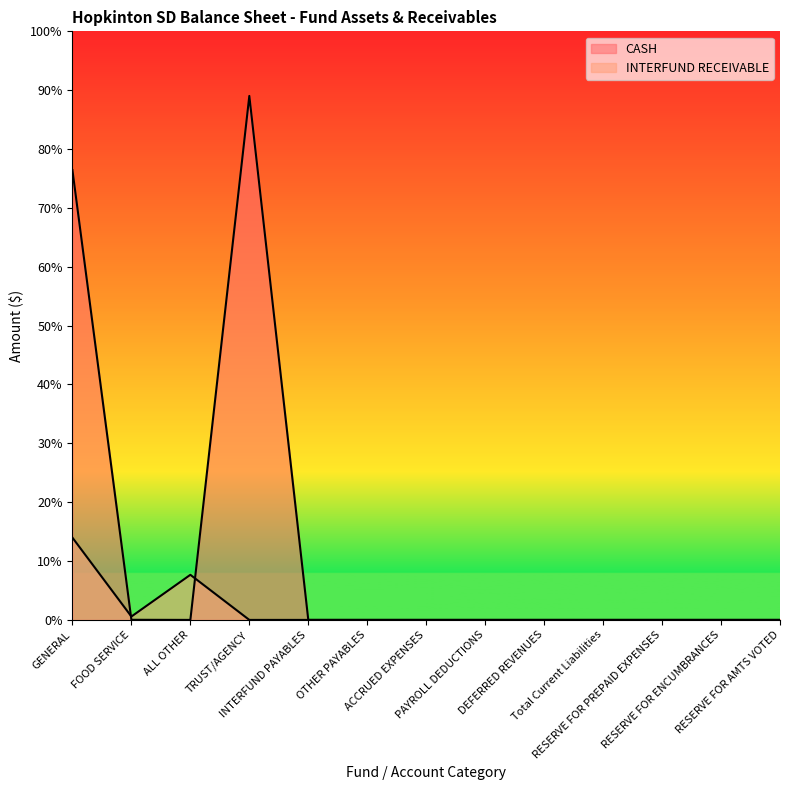

At which category does CASH reach its first local valley?

ALL OTHER